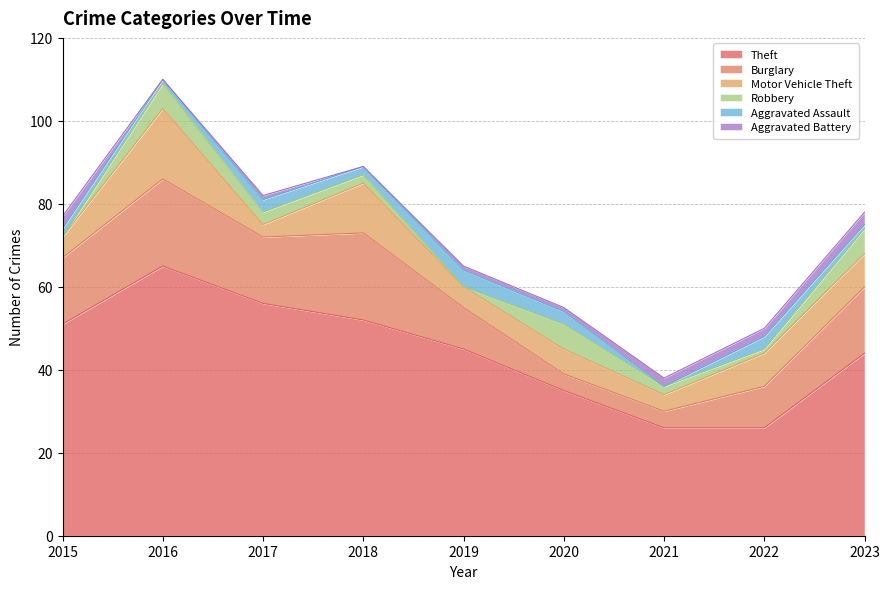

At which label is Robbery closest to 3?

2017